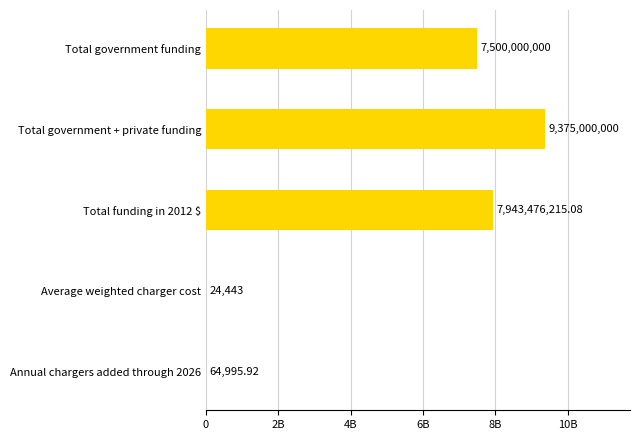

What is the average value?

4963713130.8